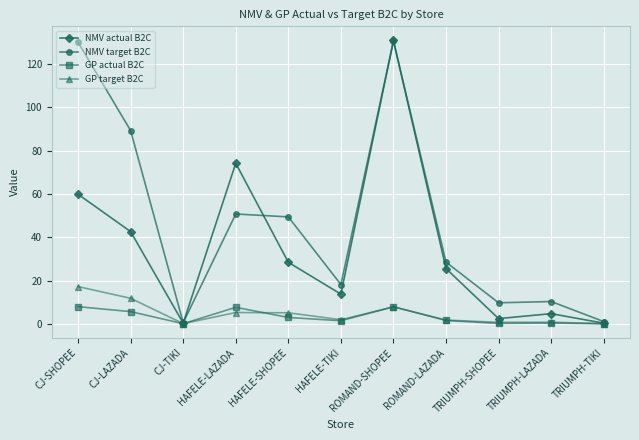

At which category is the sum across all series the highest?

ROMAND-SHOPEE